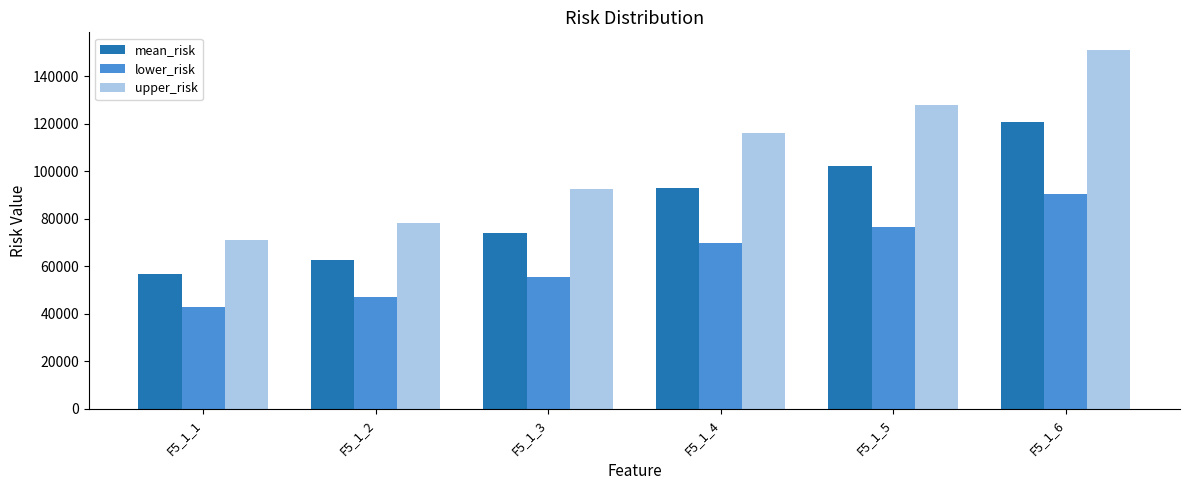

What is the average value of the mean_risk series?

84951.9